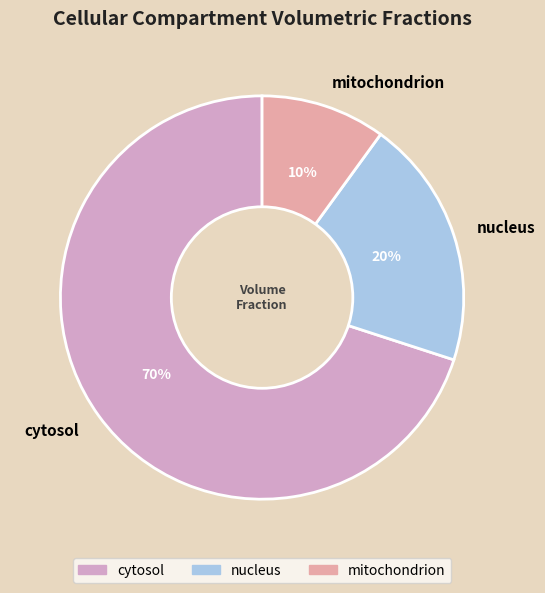

Combined, do mitochondrion and cytosol account for over 50%?

Yes